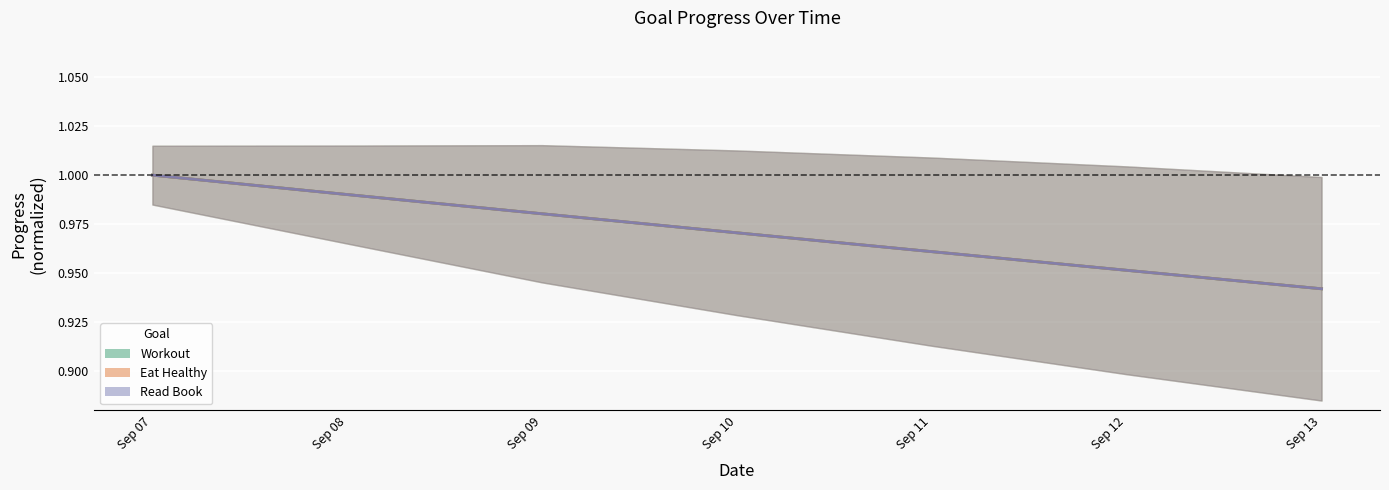

True or false: Eat Healthy has a value of 0.3 at Sep 07.

False